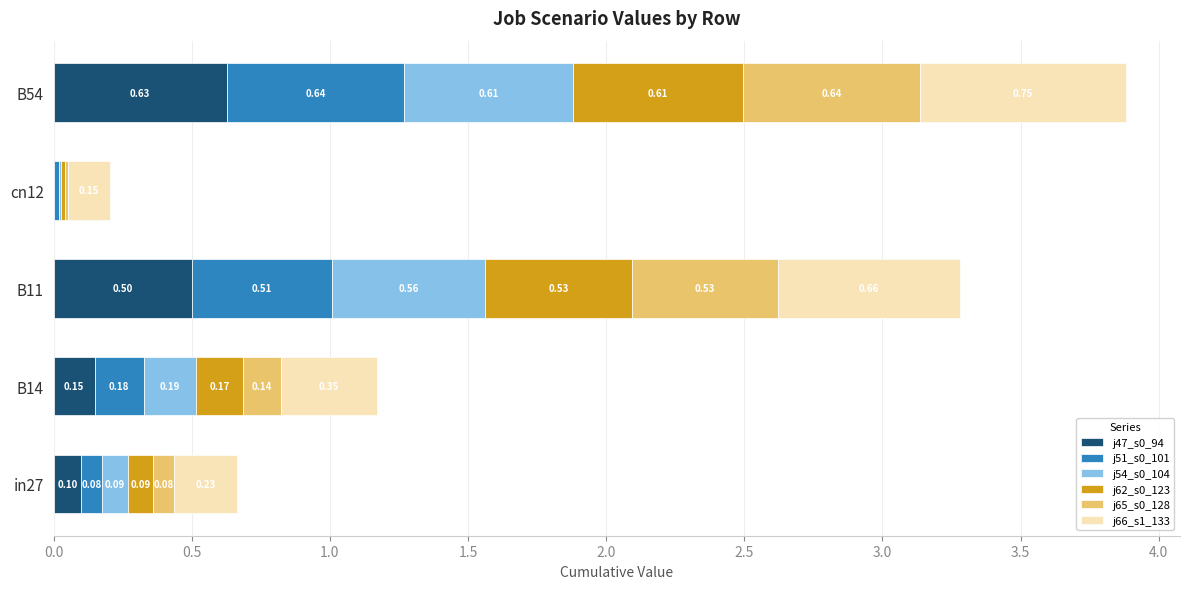

What is the total value across all series at B14?

1.2